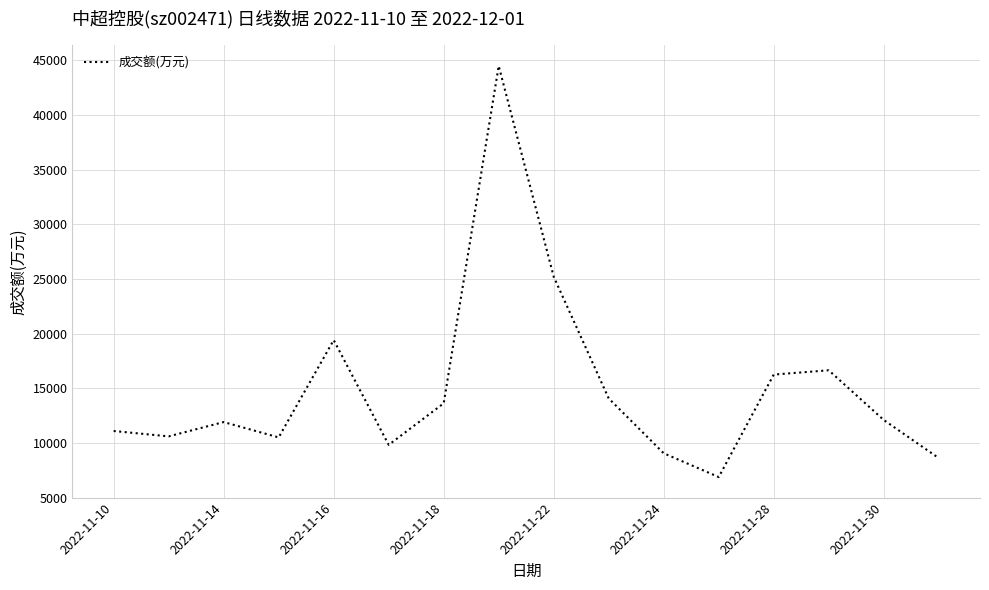

What is the minimum value shown in the chart?

6878